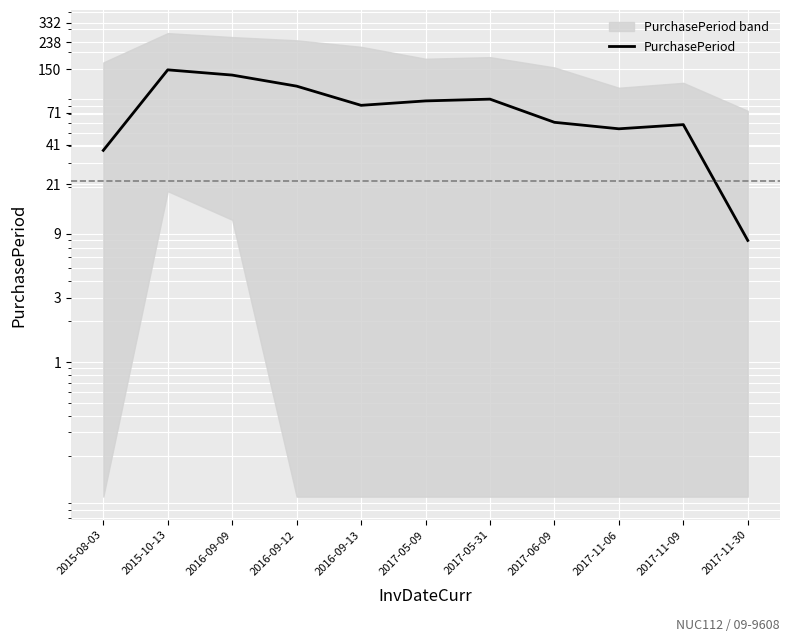

What is the label of the 5th point from the left?

2016-09-13